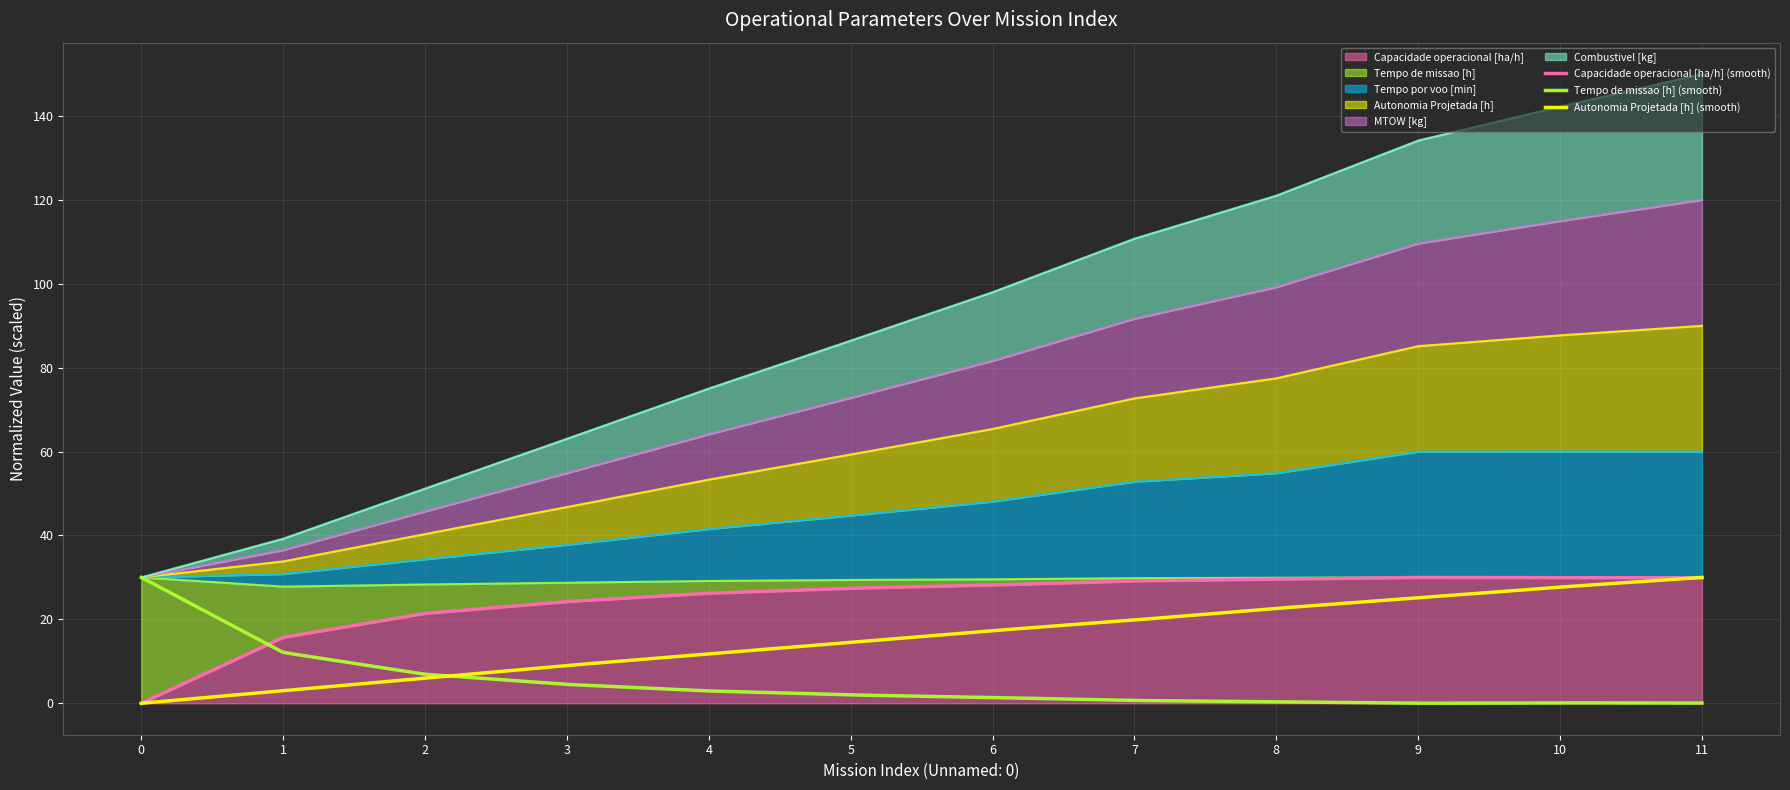

What is the highest value of the Capacidade operacional [ha/h] series?

30.0